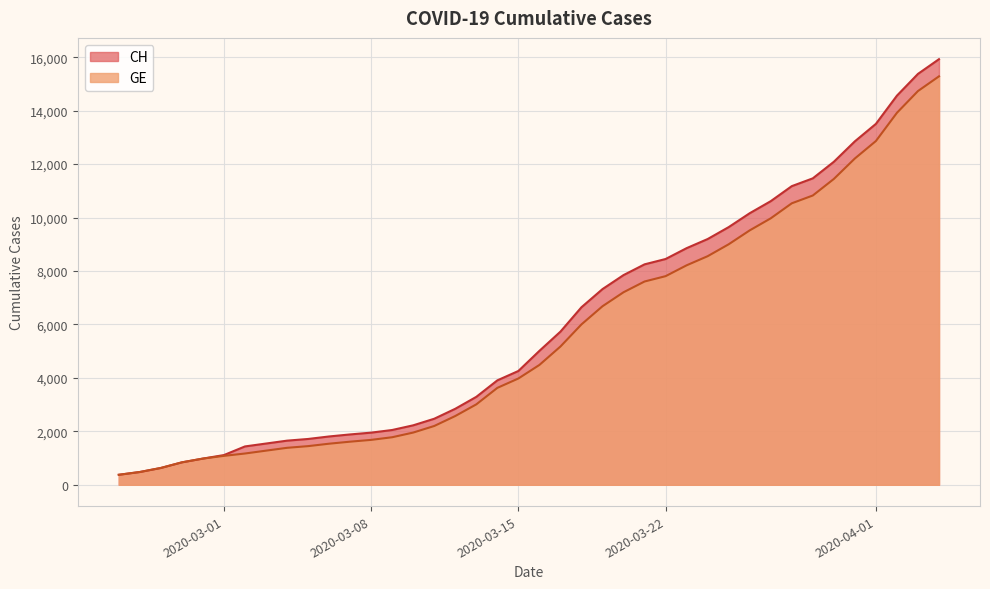

How many lines are shown in the chart?

2